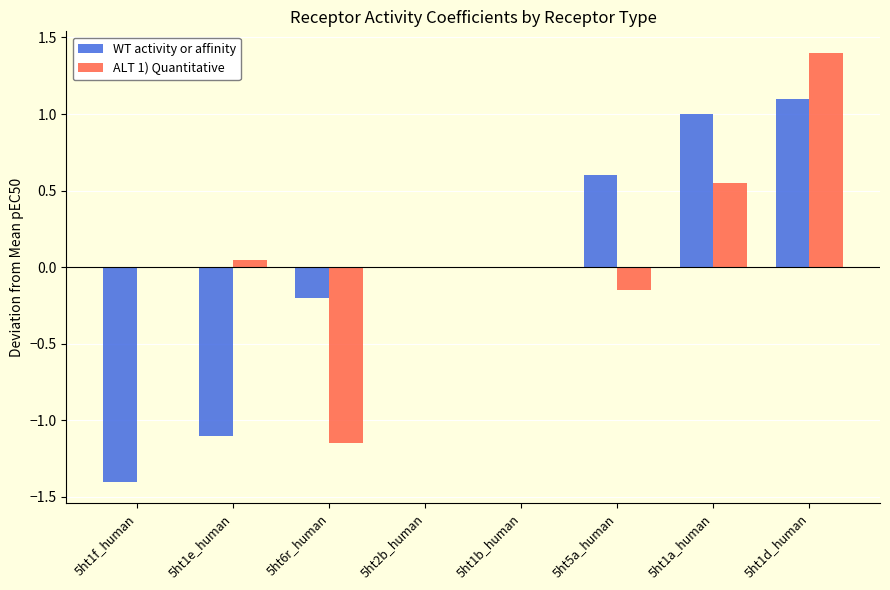

The WT activity or affinity series shows 0.3 at 5ht1d_human. True or false?

False